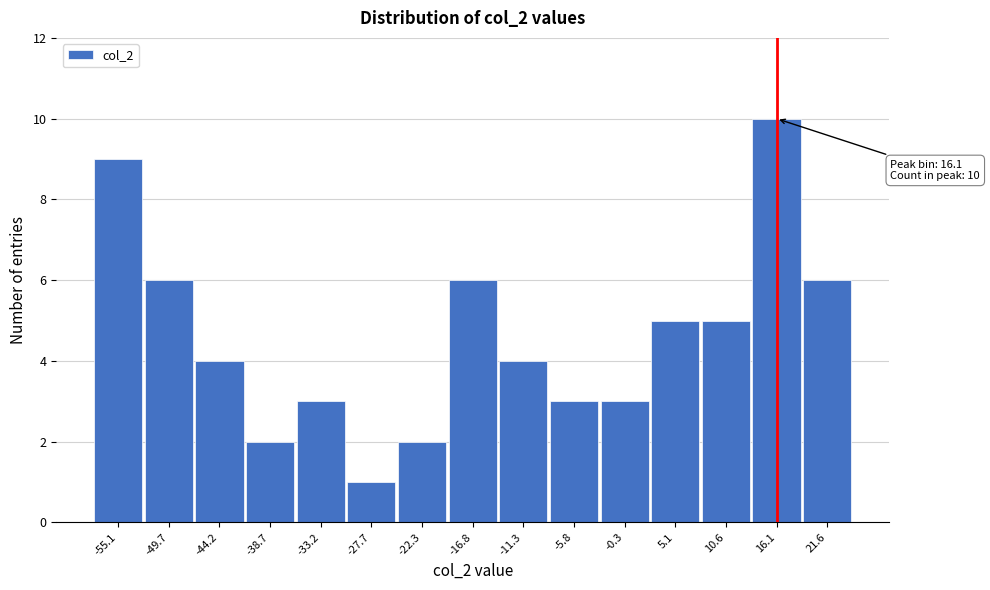

Which range on the x-axis has the tallest bar?

13 to 19